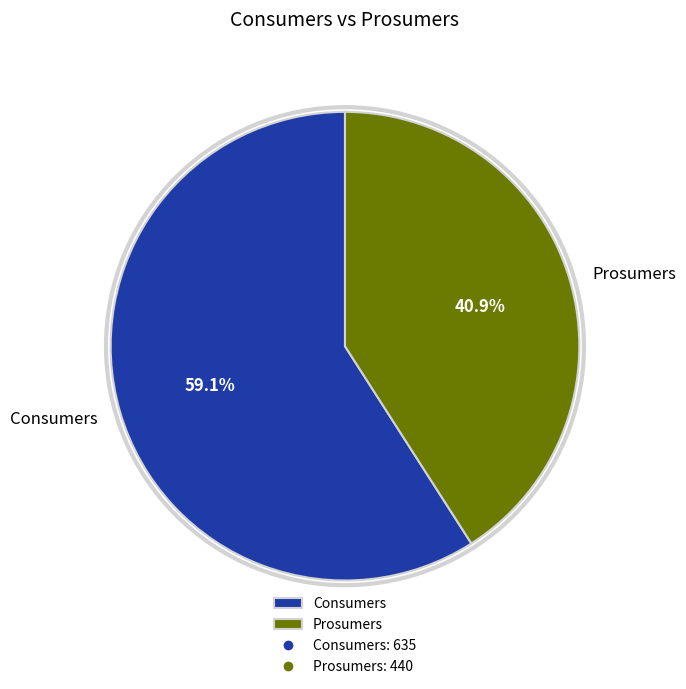

To the nearest percent, what portion does Consumers represent?

59%